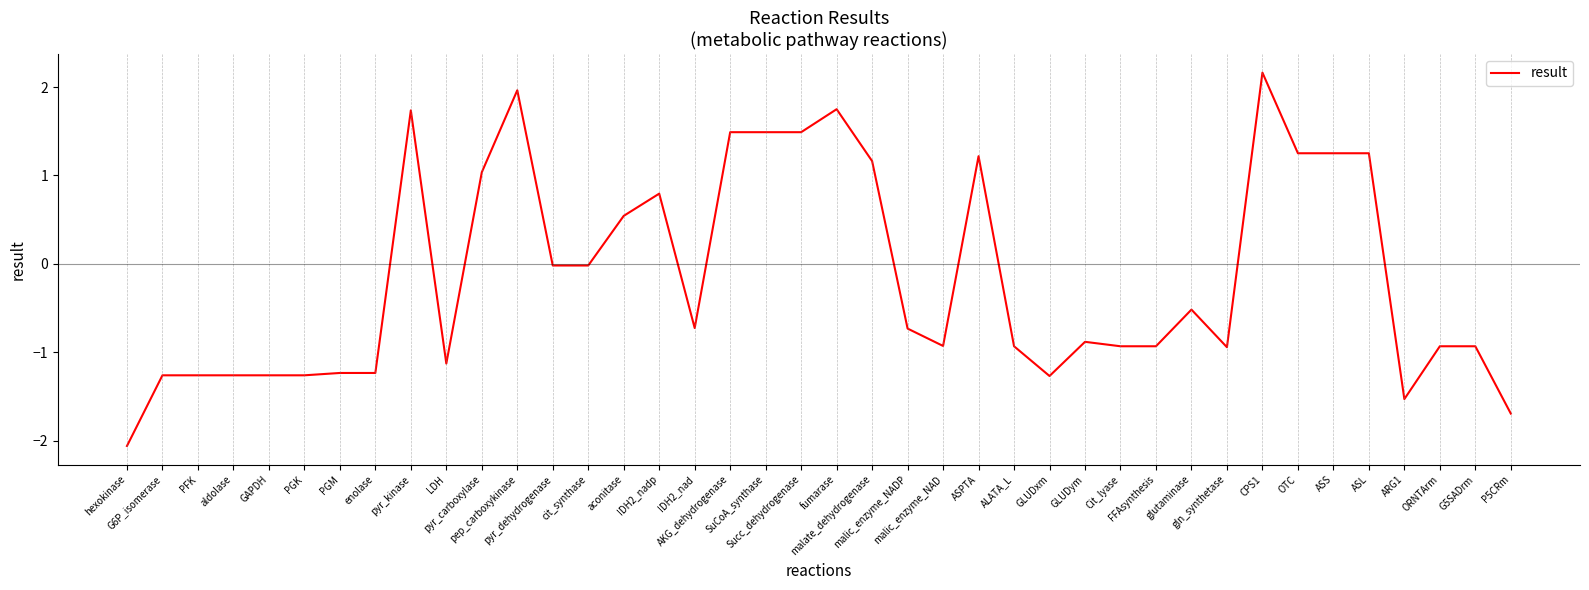

What is the greatest value displayed?

2.2